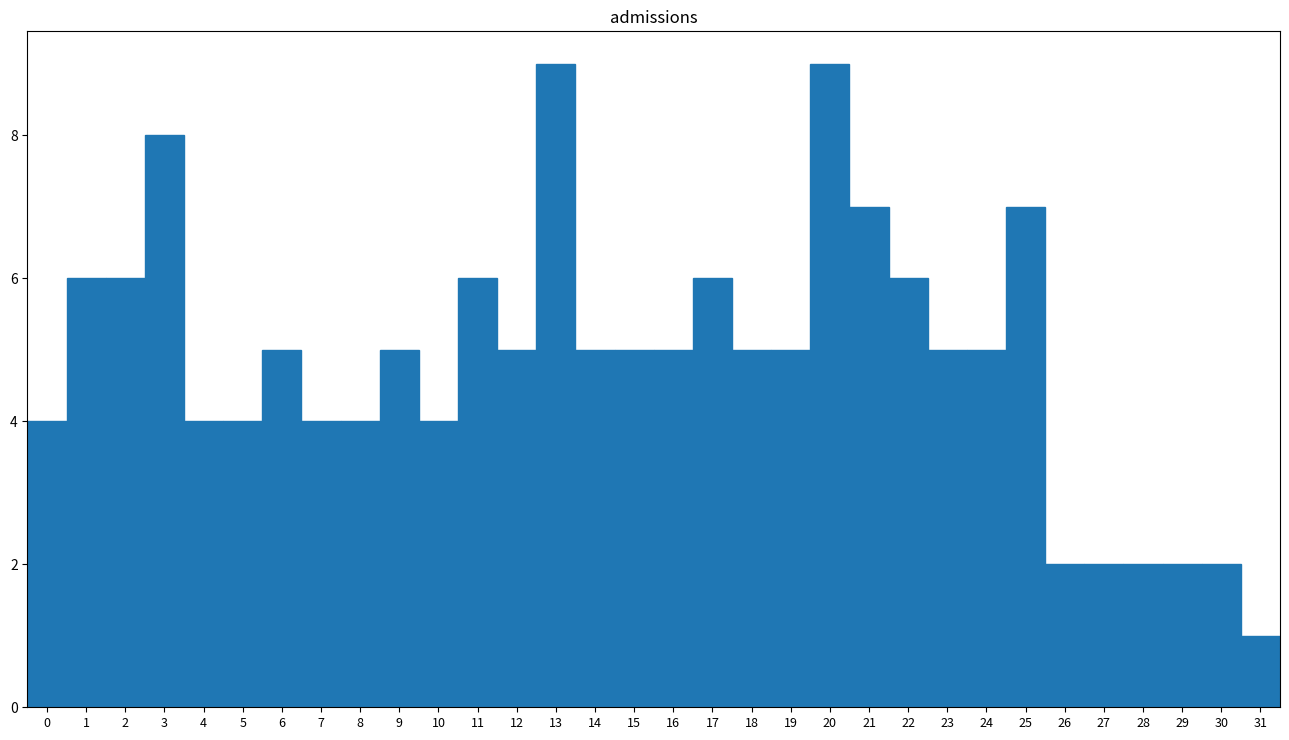

Reading left to right, list every bar in this chart as the range it spans on the x-axis followed by its height. The values are not printed on the chart, so give them approximately, as read against the axis.

-0.5 to 0.5: 4
0.5 to 1.5: 6
1.5 to 2.5: 6
2.5 to 3.5: 8
3.5 to 4.5: 4
4.5 to 5.5: 4
5.5 to 6.5: 5
6.5 to 7.5: 4
7.5 to 8.5: 4
8.5 to 9.5: 5
9.5 to 10.5: 4
10.5 to 11.5: 6
11.5 to 12.5: 5
12.5 to 13.5: 9
13.5 to 14.5: 5
14.5 to 15.5: 5
15.5 to 16.5: 5
16.5 to 17.5: 6
17.5 to 18.5: 5
18.5 to 19.5: 5
19.5 to 20.5: 9
20.5 to 21.5: 7
21.5 to 22.5: 6
22.5 to 23.5: 5
23.5 to 24.5: 5
24.5 to 25.5: 7
25.5 to 26.5: 2
26.5 to 27.5: 2
27.5 to 28.5: 2
28.5 to 29.5: 2
29.5 to 30.5: 2
30.5 to 31.5: 1